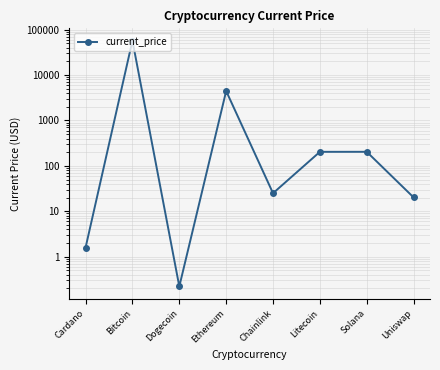

Reading left to right, extract all data points from this chart.

1.6	57229.0	0.2	4449.0	25.0	203.8	204.1	20.2